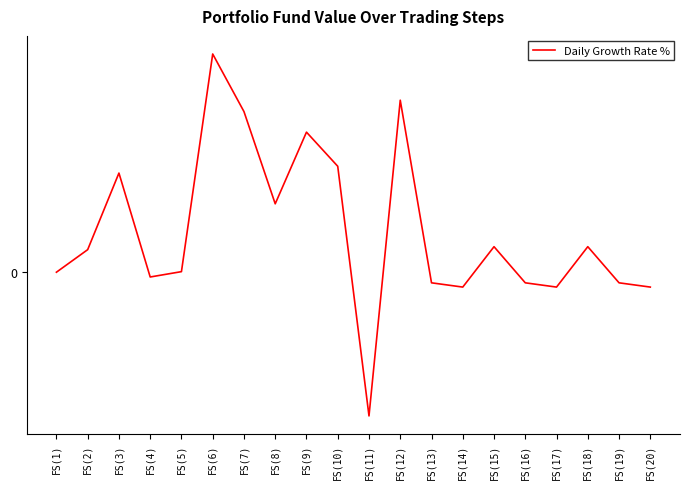

What is the greatest value displayed?

2.4